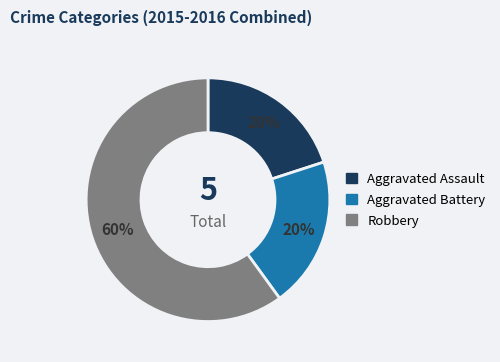

The Aggravated Battery slice represents 20% of the pie. True or false?

True